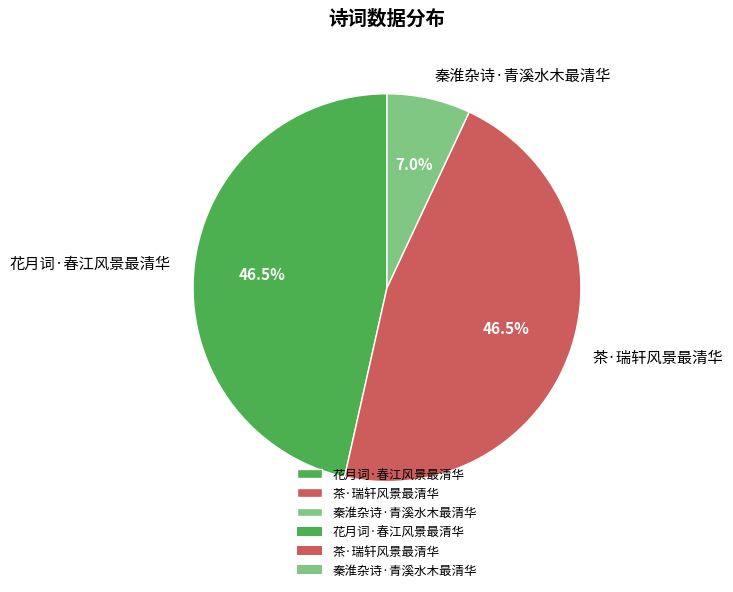

Is it true that 秦淮杂诗·青溪水木最清华 is 1% of the pie?

False